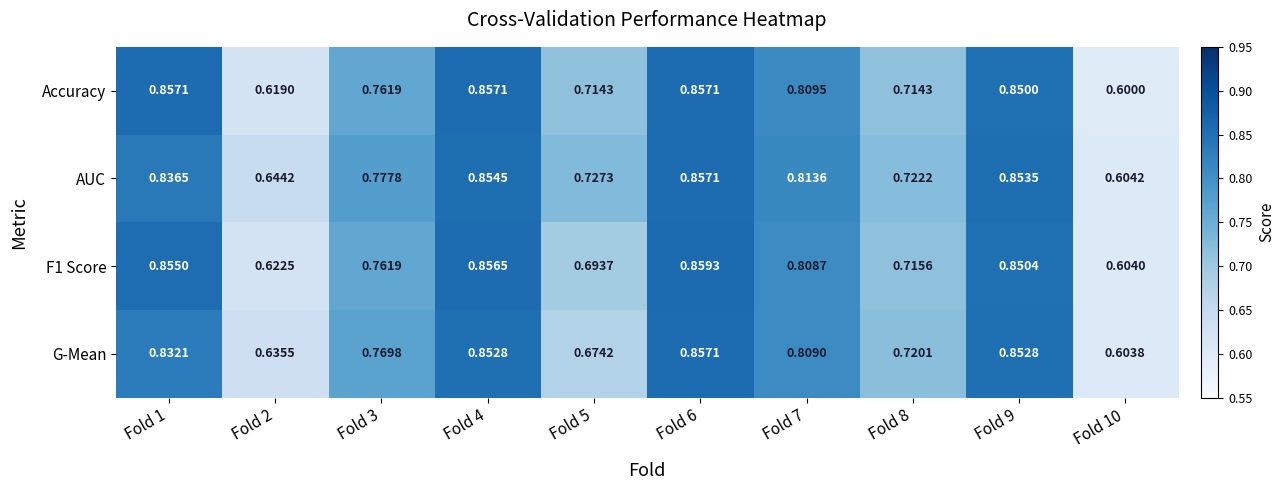

Which series has the largest total across all categories?

AUC